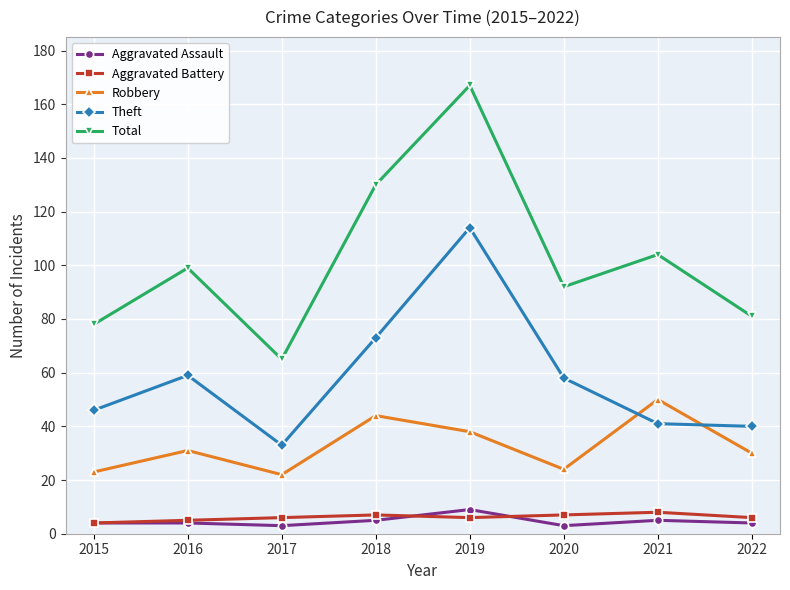

The value of Theft at 2015 is 69. True or false?

False